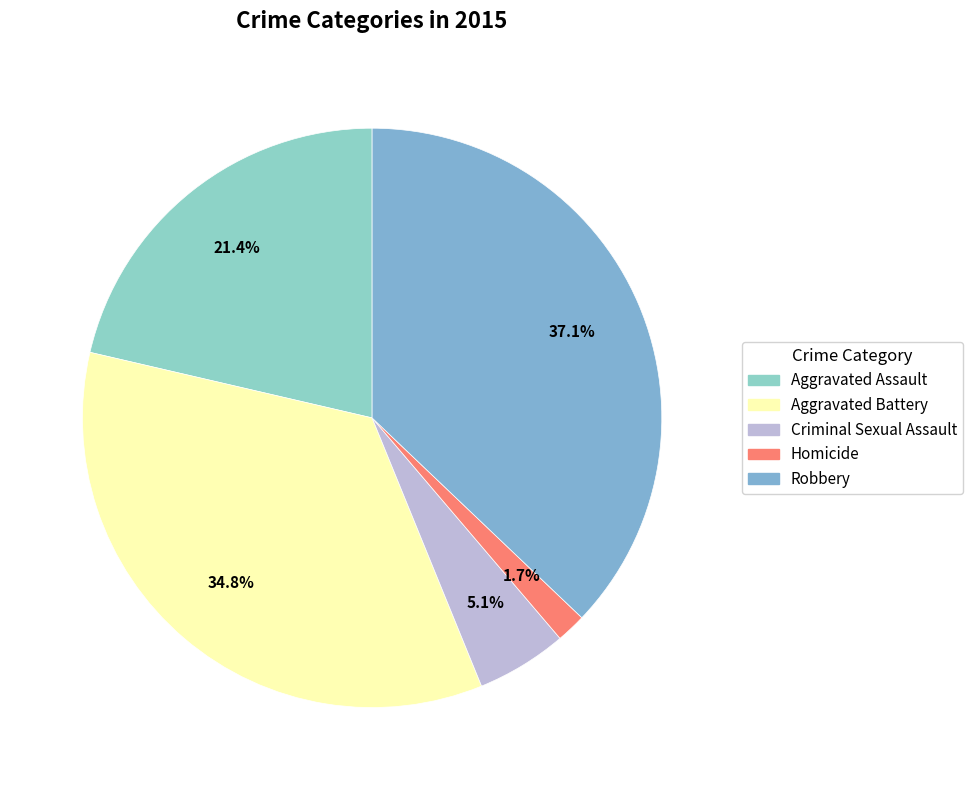

What percentage is the Robbery slice, to the nearest percent?

37%